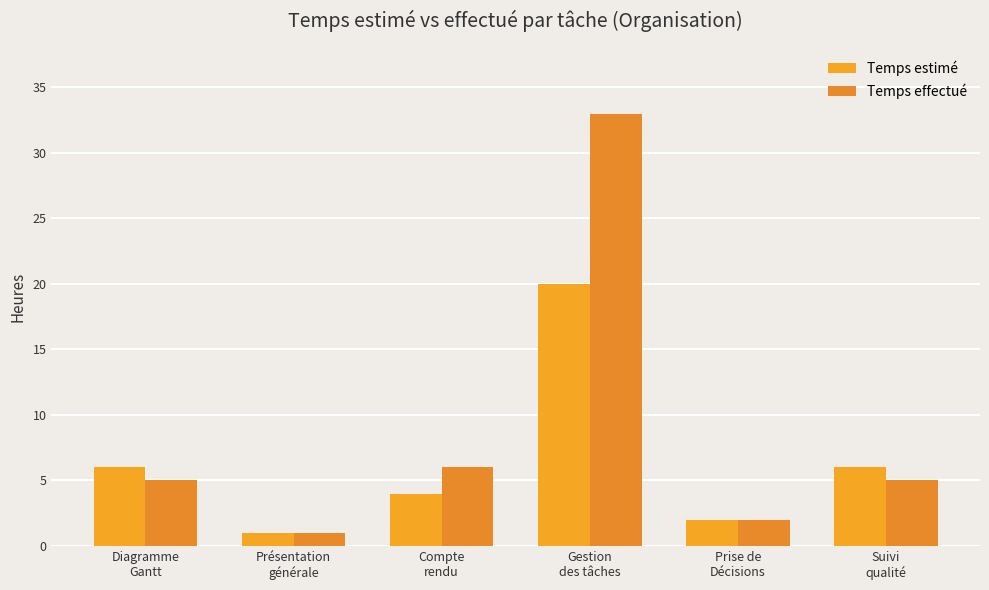

What is the difference between the highest and lowest values at Suivi
qualité?

1